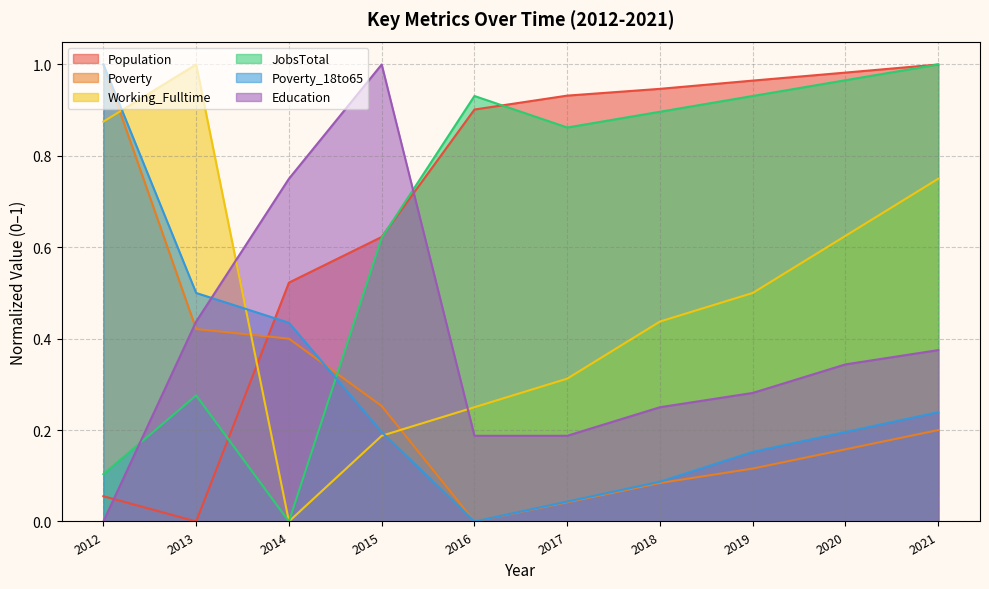

What is the spread (max minus min) of values at 2021?

0.8